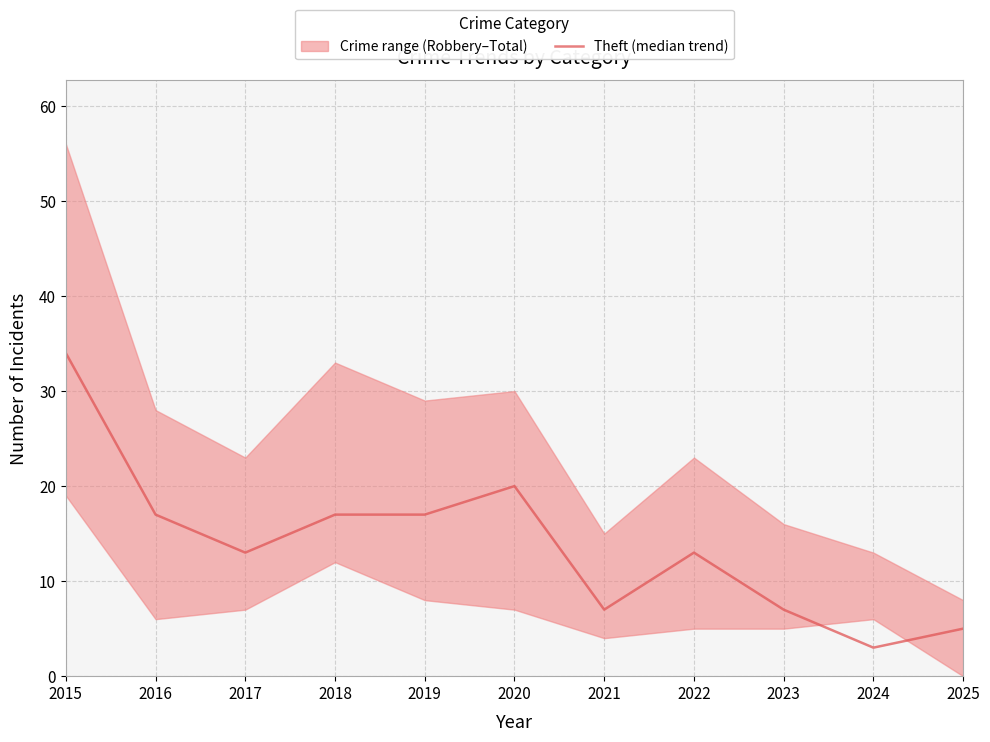

Count the number of categories in the chart.

11